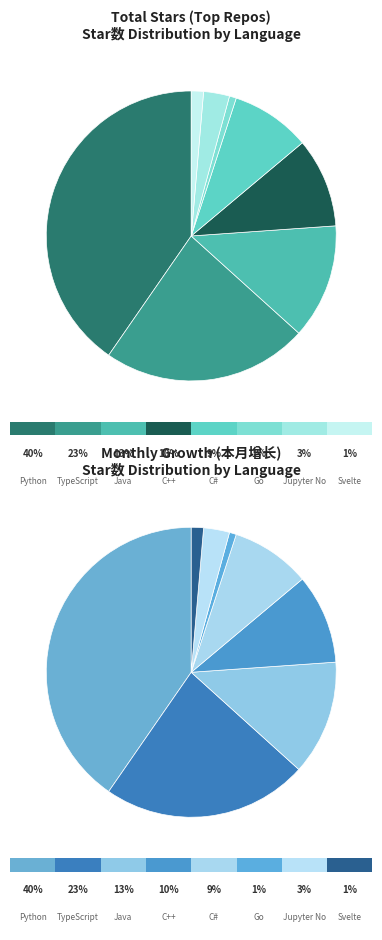

How many slices are in this pie chart?

8